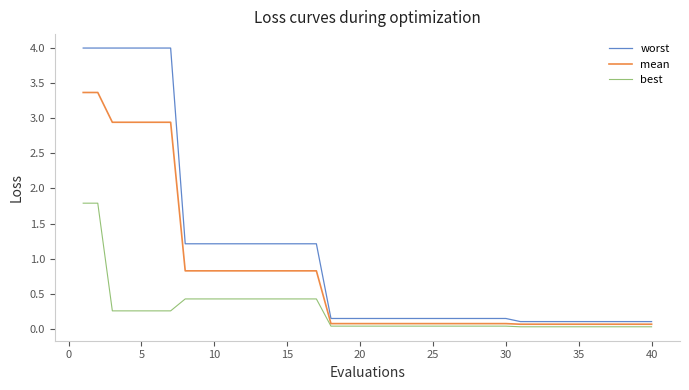

Which series has the largest range (max minus min)?

worst